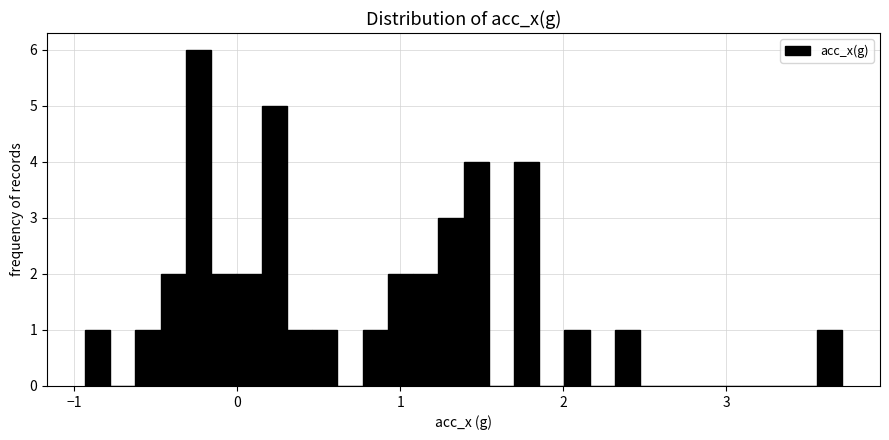

Around what value on the x-axis is the tallest bar? Give the approximate position of its centre, as read against the axis.

-0.2